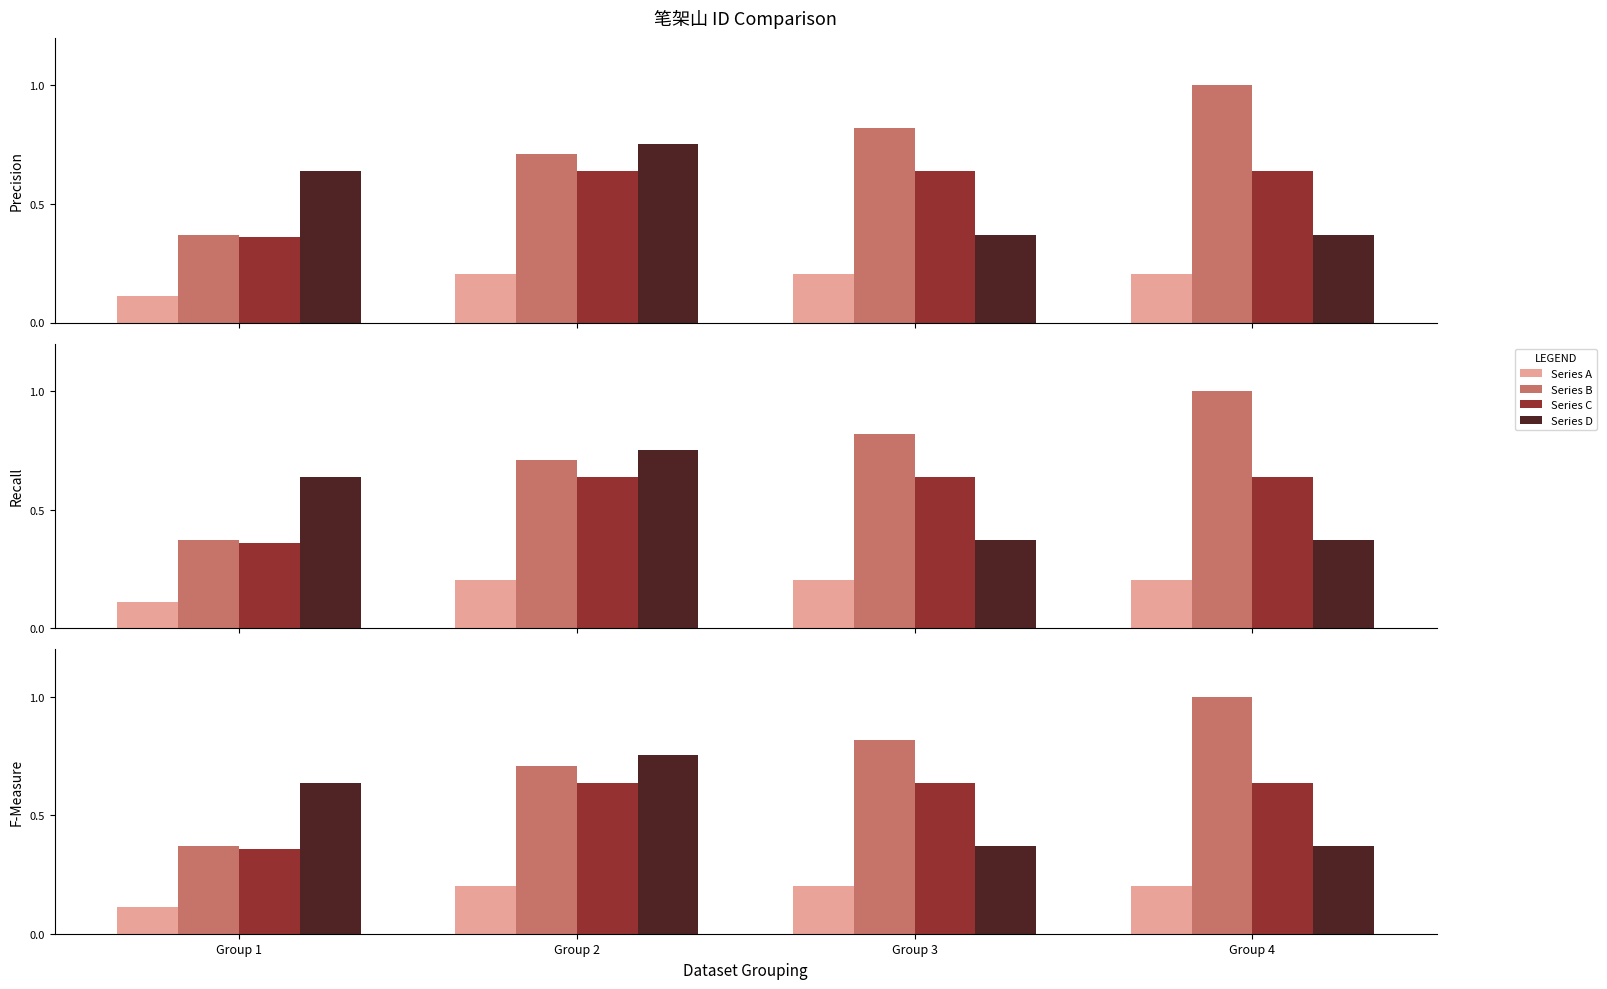

True or false: Series A has a value of 0.1 at Group 1.

False